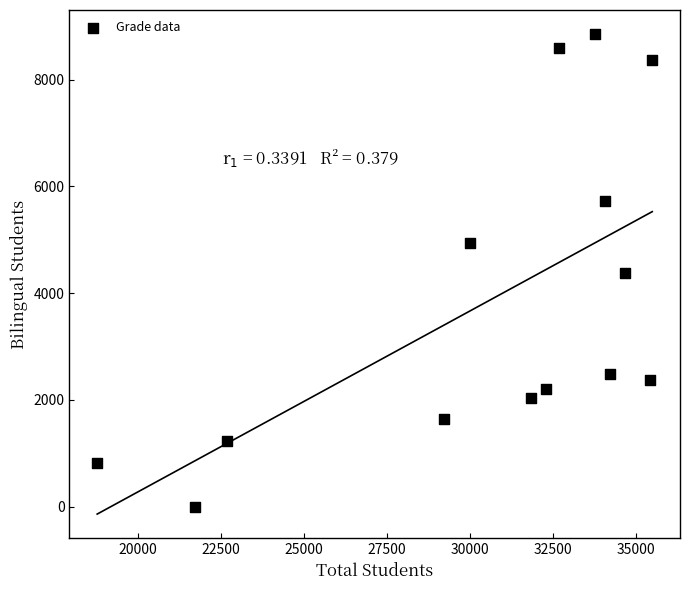

What is the range of X values (max minus min)?

16715